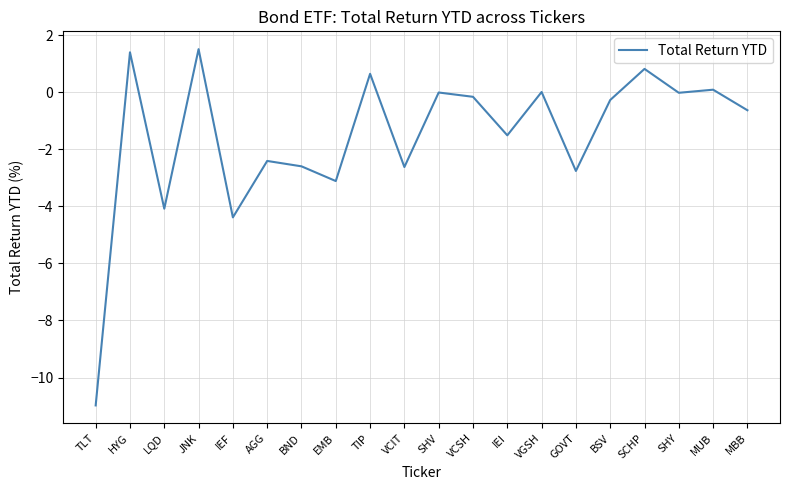

True or false: the data shows 0.3 at SCHP.

False